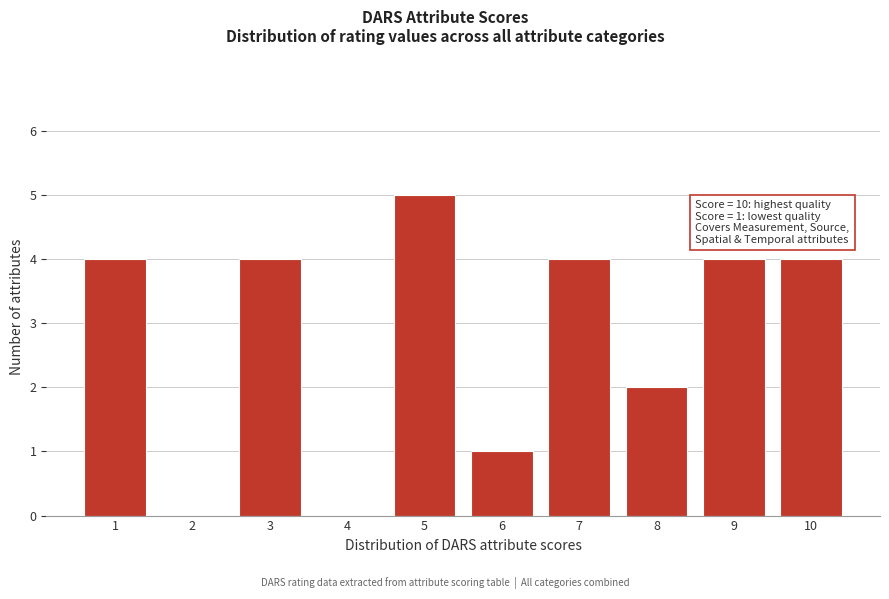

Reading left to right, list all the values displayed in this chart.

1=4	2=0	3=4	4=0	5=5	6=1	7=4	8=2	9=4	10=4